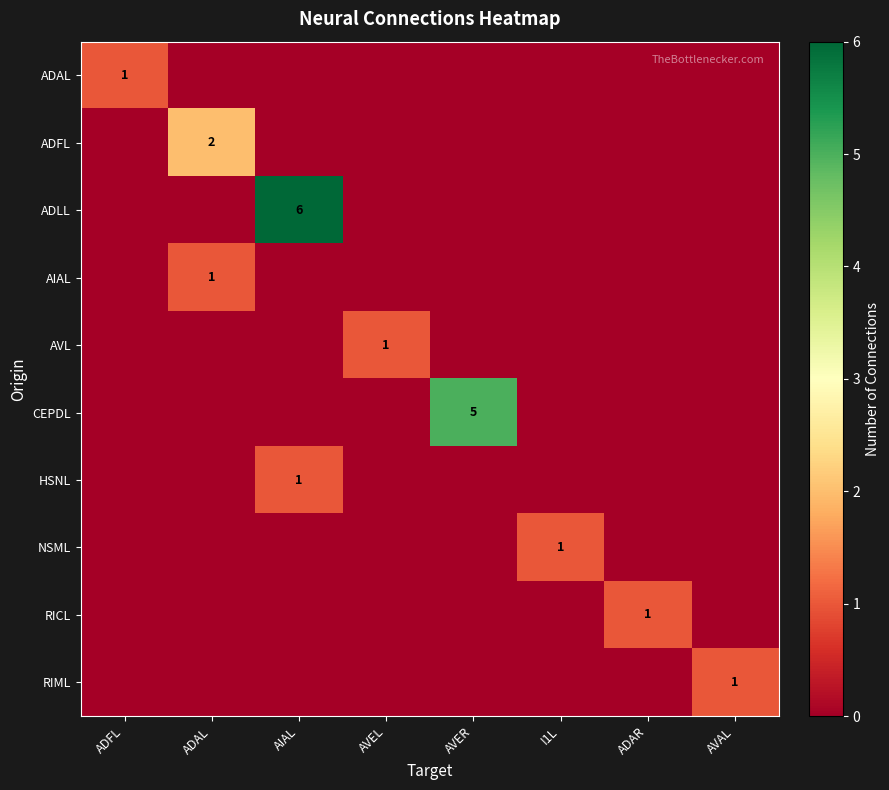

True or false: ADFL has a value of -1 at AVEL.

False